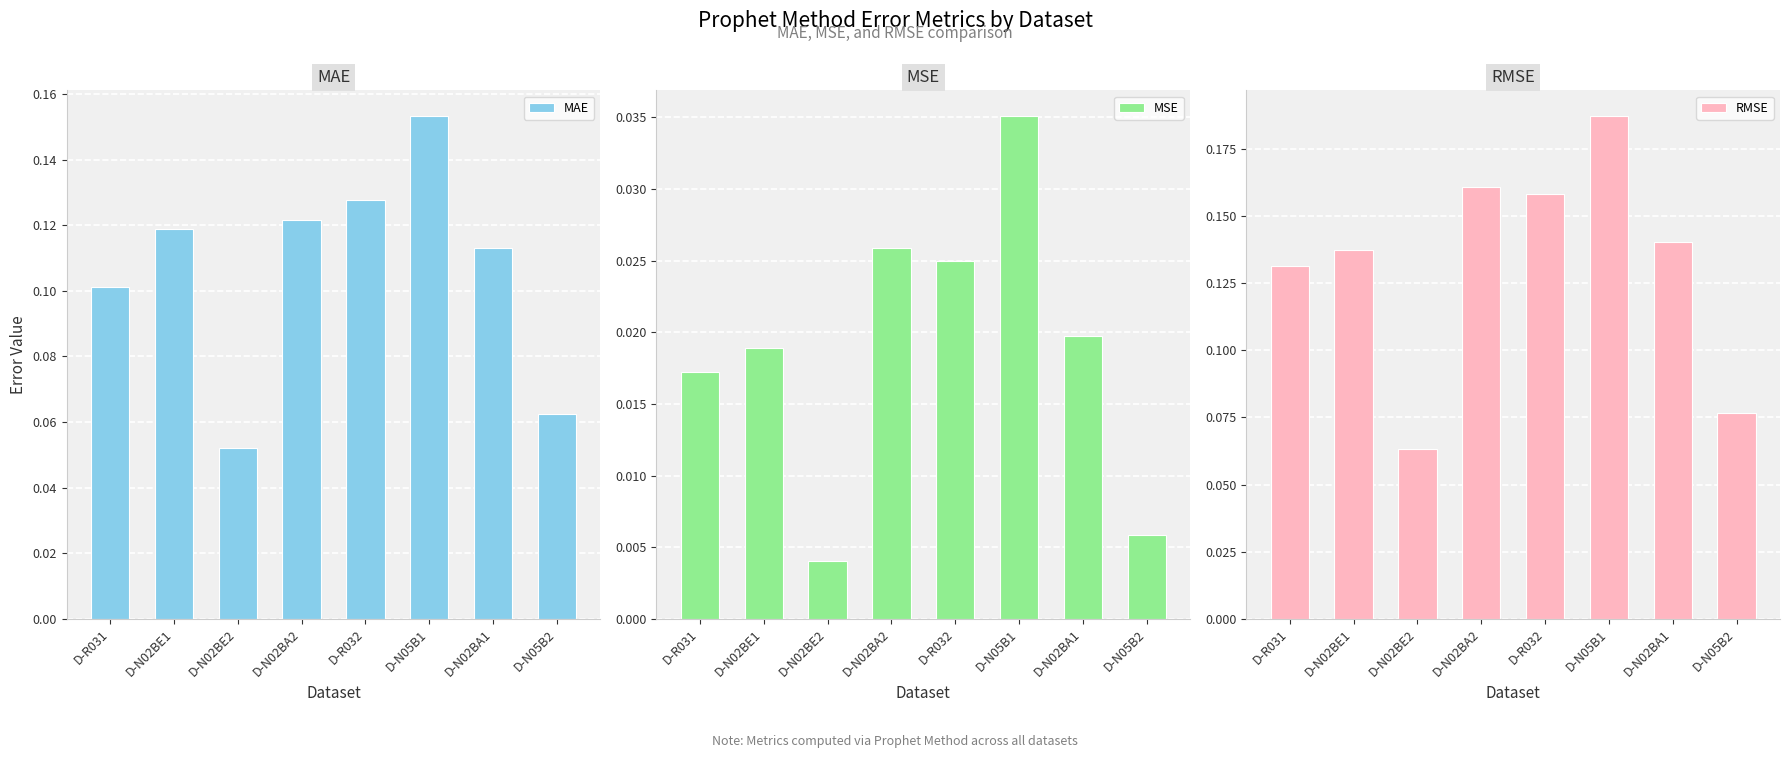

What is the label of the 7th bar from the left?

D-N02BA1